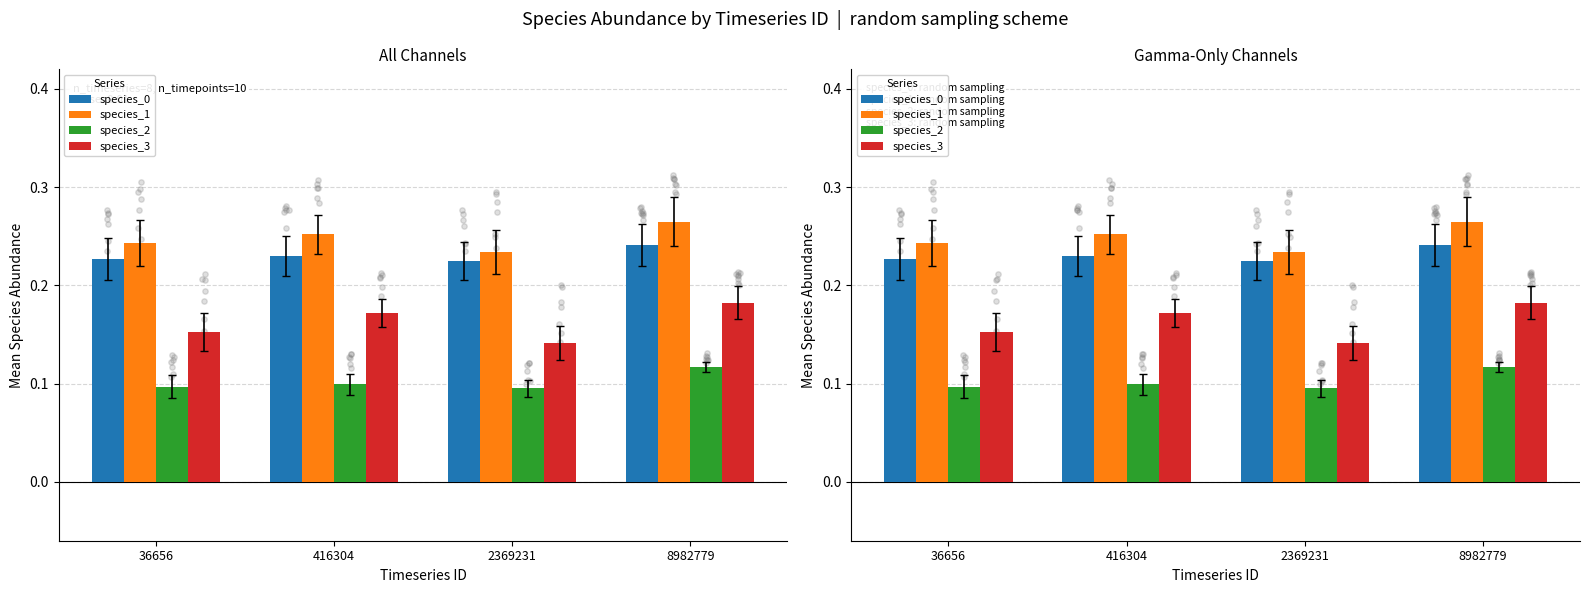

Which series contains the lowest Y value?

species_2